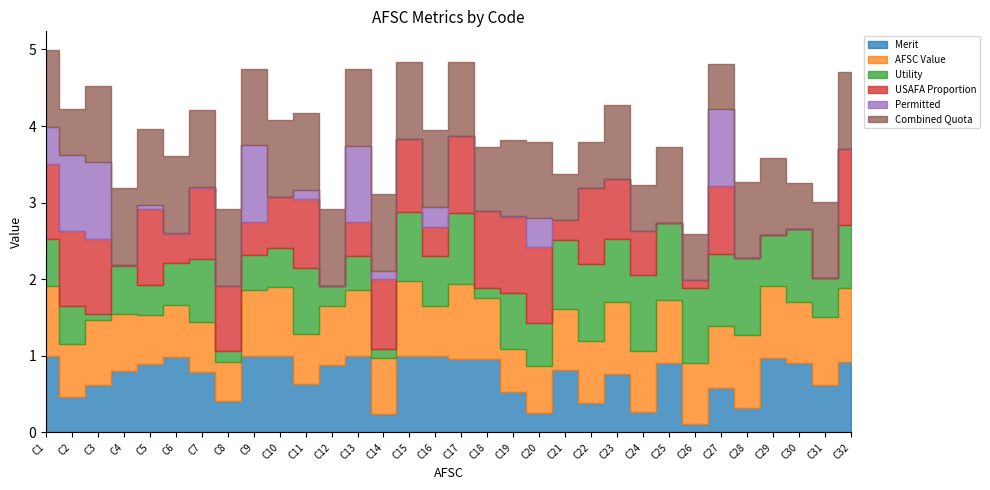

Reading right to left, list all the values displayed in this chart.

Merit: C32=0.9	C31=0.6	C30=0.9	C29=1.0	C28=0.3	C27=0.6	C26=0.1	C25=0.9	C24=0.3	C23=0.8	C22=0.4	C21=0.8	C20=0.2	C19=0.5	C18=1.0	C17=1.0	C16=1.0	C15=1.0	C14=0.2	C13=1.0	C12=0.9	C11=0.6	C10=1.0	C9=1.0	C8=0.4	C7=0.8	C6=1.0	C5=0.9	C4=0.8	C3=0.6	C2=0.5	C1=1.0
AFSC Value: C32=1.0	C31=0.9	C30=0.8	C29=0.9	C28=1.0	C27=0.8	C26=0.8	C25=0.8	C24=0.8	C23=0.9	C22=0.8	C21=0.8	C20=0.6	C19=0.6	C18=0.8	C17=1.0	C16=0.6	C15=1.0	C14=0.7	C13=0.9	C12=0.8	C11=0.7	C10=0.9	C9=0.9	C8=0.5	C7=0.7	C6=0.7	C5=0.6	C4=0.7	C3=0.8	C2=0.7	C1=0.9
Utility: C32=0.8	C31=0.5	C30=1.0	C29=0.7	C28=1.0	C27=0.9	C26=1.0	C25=1.0	C24=1.0	C23=0.8	C22=1.0	C21=0.9	C20=0.6	C19=0.7	C18=0.1	C17=0.9	C16=0.7	C15=0.9	C14=0.1	C13=0.4	C12=0.3	C11=0.9	C10=0.5	C9=0.5	C8=0.1	C7=0.8	C6=0.5	C5=0.4	C4=0.6	C3=0.1	C2=0.5	C1=0.6
USAFA Proportion: C32=1.0	C31=0.0	C30=0.0	C29=0.0	C28=0.0	C27=0.9	C26=0.1	C25=0.0	C24=0.6	C23=0.8	C22=1.0	C21=0.3	C20=1.0	C19=1.0	C18=1.0	C17=1.0	C16=0.4	C15=1.0	C14=0.9	C13=0.4	C12=0.0	C11=0.9	C10=0.7	C9=0.4	C8=0.8	C7=0.9	C6=0.4	C5=1.0	C4=0.0	C3=1.0	C2=1.0	C1=1.0
Permitted: C32=0.0	C31=0.0	C30=0.0	C29=0.0	C28=0.0	C27=1.0	C26=0.0	C25=0.0	C24=0.0	C23=0.0	C22=0.0	C21=0.0	C20=0.4	C19=0.0	C18=0.0	C17=0.0	C16=0.3	C15=0.0	C14=0.1	C13=1.0	C12=0.0	C11=0.1	C10=0.0	C9=1.0	C8=0.0	C7=0.0	C6=0.0	C5=0.1	C4=0.0	C3=1.0	C2=1.0	C1=0.5
Combined Quota: C32=1.0	C31=1.0	C30=0.6	C29=1.0	C28=1.0	C27=0.6	C26=0.6	C25=1.0	C24=0.6	C23=1.0	C22=0.6	C21=0.6	C20=1.0	C19=1.0	C18=0.8	C17=1.0	C16=1.0	C15=1.0	C14=1.0	C13=1.0	C12=1.0	C11=1.0	C10=1.0	C9=1.0	C8=1.0	C7=1.0	C6=1.0	C5=1.0	C4=1.0	C3=1.0	C2=0.6	C1=1.0